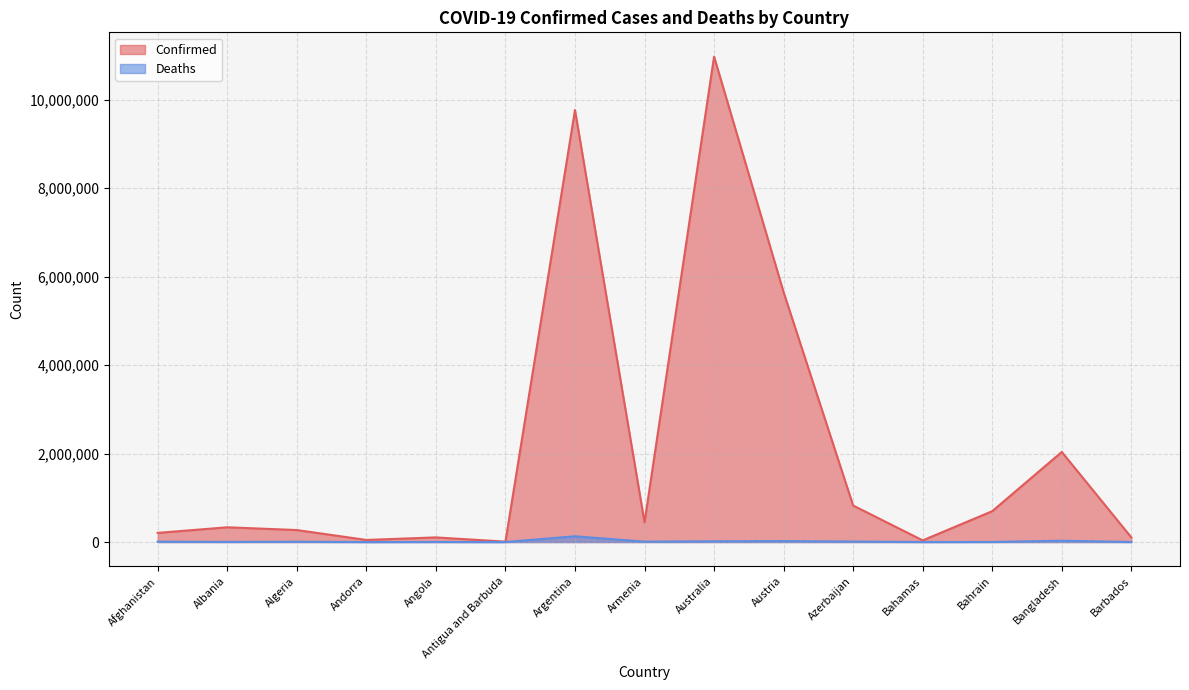

Which series has the widest spread of values?

Confirmed